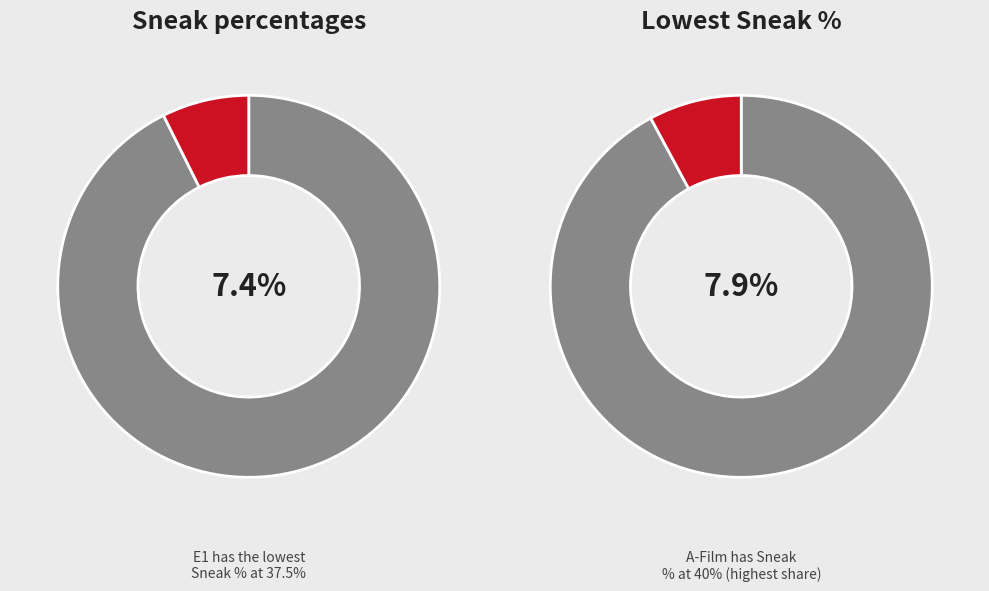

What is the smallest slice in the pie chart?

E1